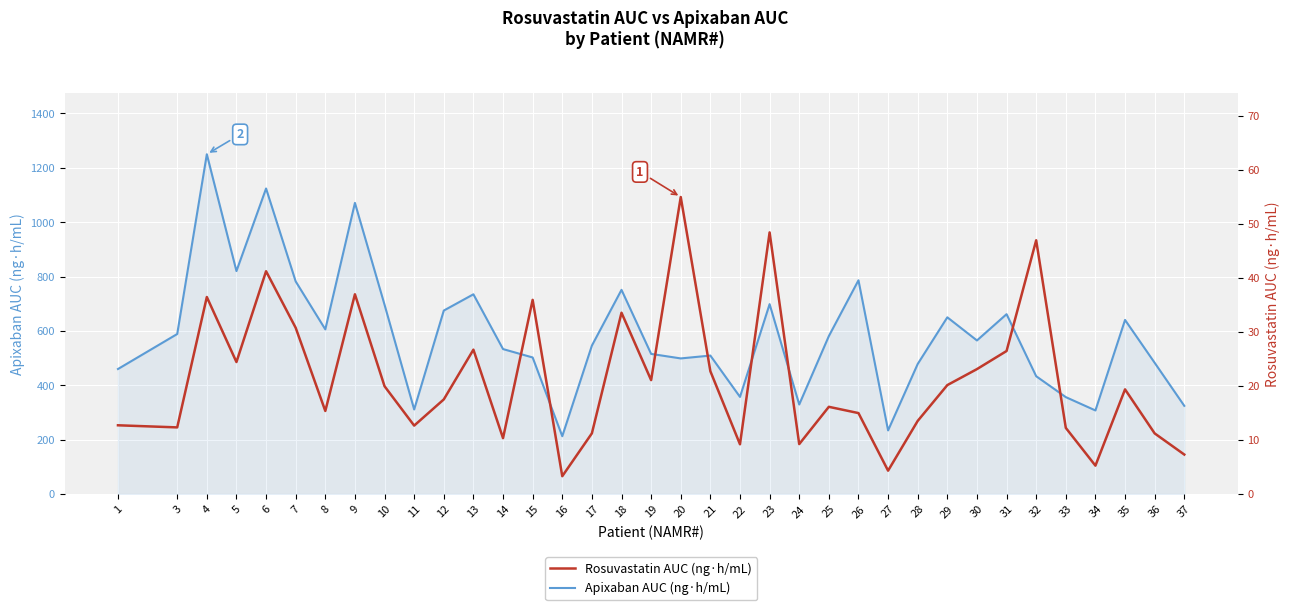

Rank the series by their average value, from highest to lowest.

Apixaban AUC (ng·h/mL), Rosuvastatin AUC (ng·h/mL)